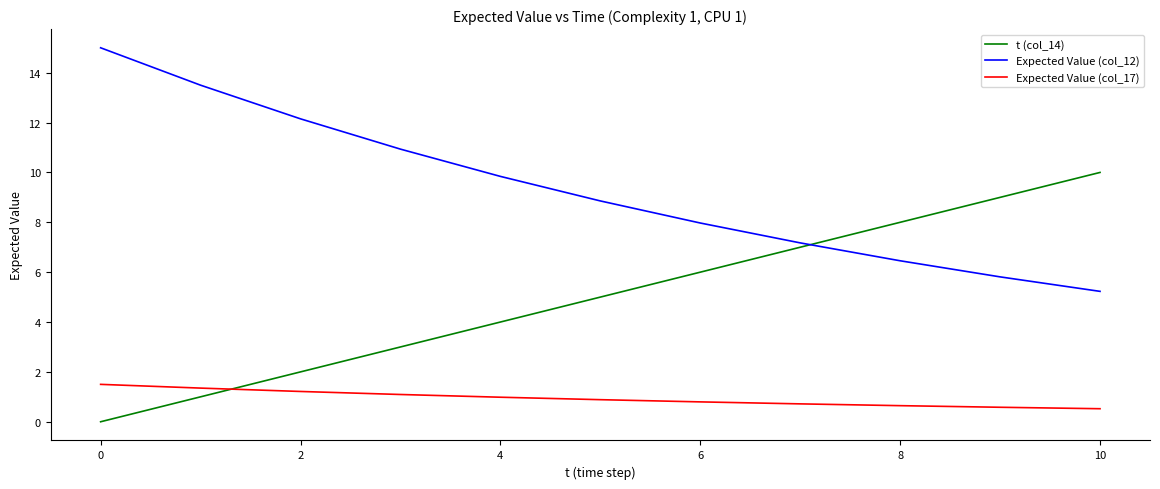

What is the difference between the maximum and minimum values in the Expected Value (col_17) series?

1.0